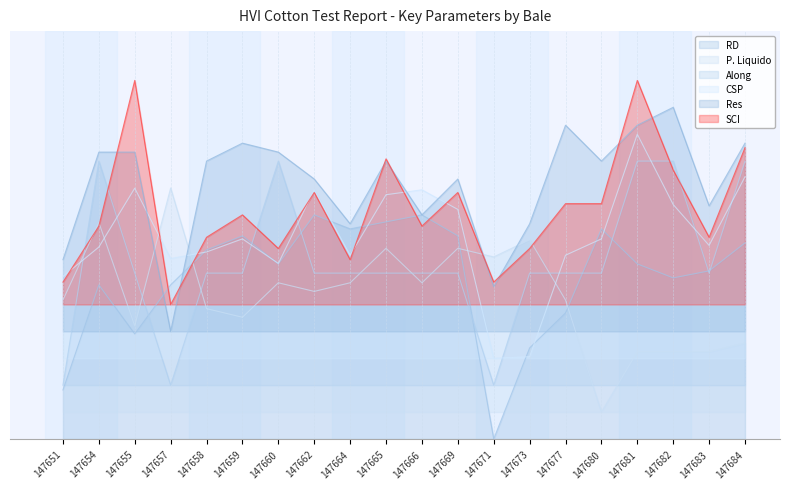

How many intersections are there between SCI and CSP?

7